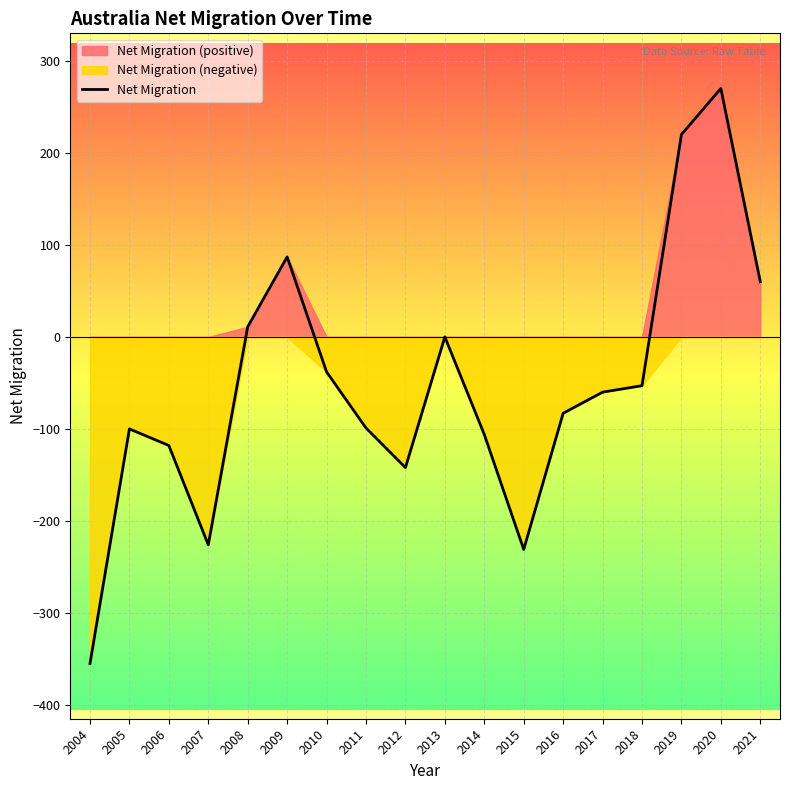

Where does the data first go above -60?

2008